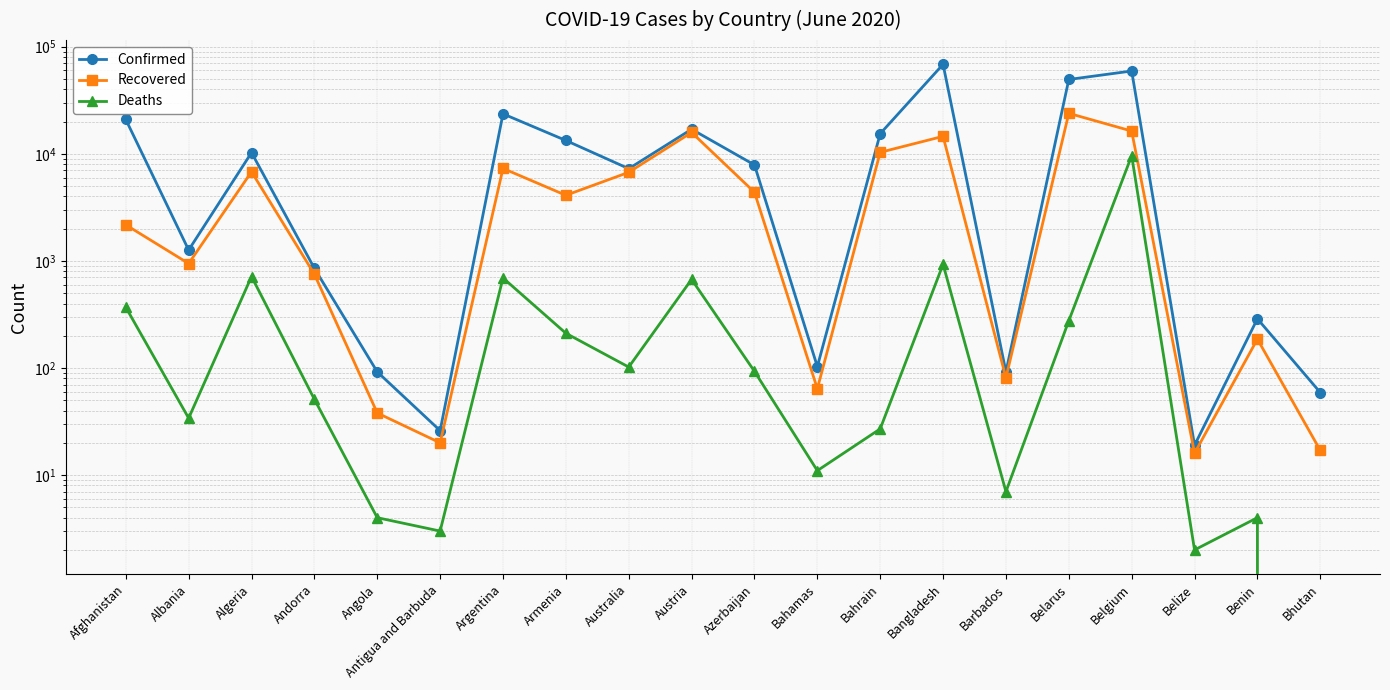

Reading left to right, what are all the values shown in this chart?

Confirmed: Afghanistan=20917	Albania=1263	Algeria=10265	Andorra=852	Angola=92	Antigua and Barbuda=26	Argentina=23620	Armenia=13325	Australia=7267	Austria=16968	Azerbaijan=7876	Bahamas=103	Bahrain=15417	Bangladesh=68504	Barbados=92	Belarus=49453	Belgium=59348	Belize=19	Benin=288	Bhutan=59
Recovered: Afghanistan=2171	Albania=945	Algeria=6799	Andorra=751	Angola=38	Antigua and Barbuda=20	Argentina=7305	Armenia=4099	Australia=6720	Austria=15839	Azerbaijan=4377	Bahamas=64	Bahrain=10326	Bangladesh=14560	Barbados=81	Belarus=23880	Belgium=16315	Belize=16	Benin=186	Bhutan=17
Deaths: Afghanistan=369	Albania=34	Algeria=715	Andorra=51	Angola=4	Antigua and Barbuda=3	Argentina=693	Armenia=211	Australia=102	Austria=672	Azerbaijan=93	Bahamas=11	Bahrain=27	Bangladesh=930	Barbados=7	Belarus=276	Belgium=9606	Belize=2	Benin=4	Bhutan=0